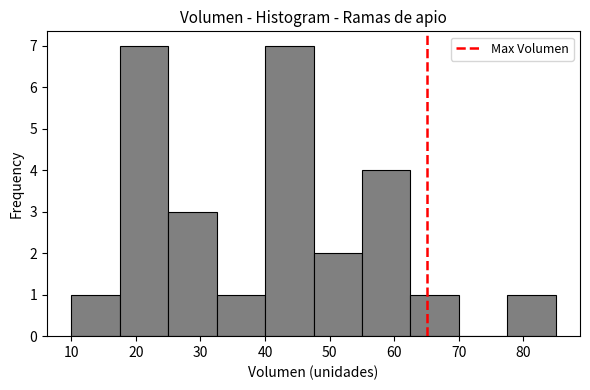

Reading left to right, list every bar in this chart as the range it spans on the x-axis followed by its height. Neither the bar edges nor the heights are printed on the chart, so give them approximately, as read against the axes.

10.0 to 17.5: 1
17.5 to 25.0: 7
25.0 to 32.5: 3
32.5 to 40.0: 1
40.0 to 47.5: 7
47.5 to 55.0: 2
55.0 to 62.5: 4
62.5 to 70.0: 1
70.0 to 77.5: 0
77.5 to 85.0: 1